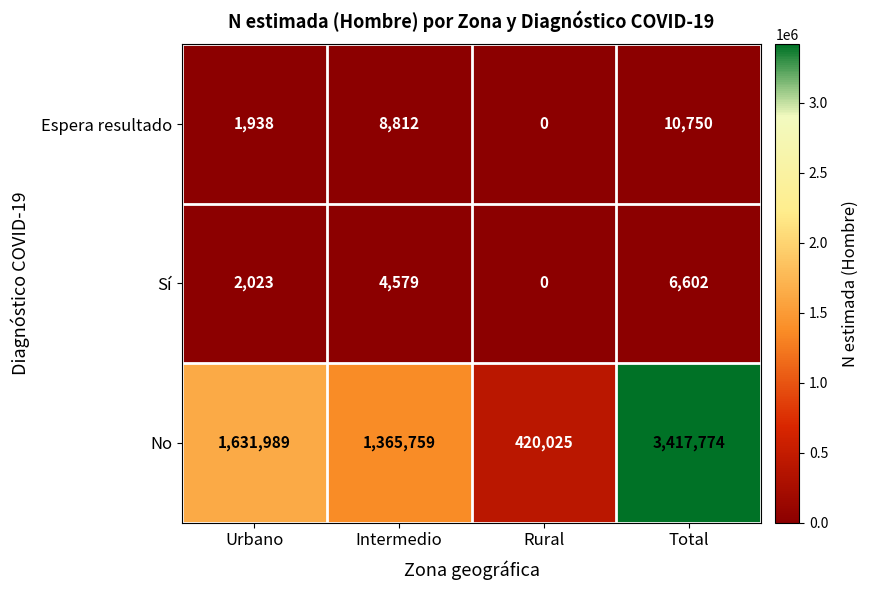

The Sí series shows -3567 at Rural. True or false?

False